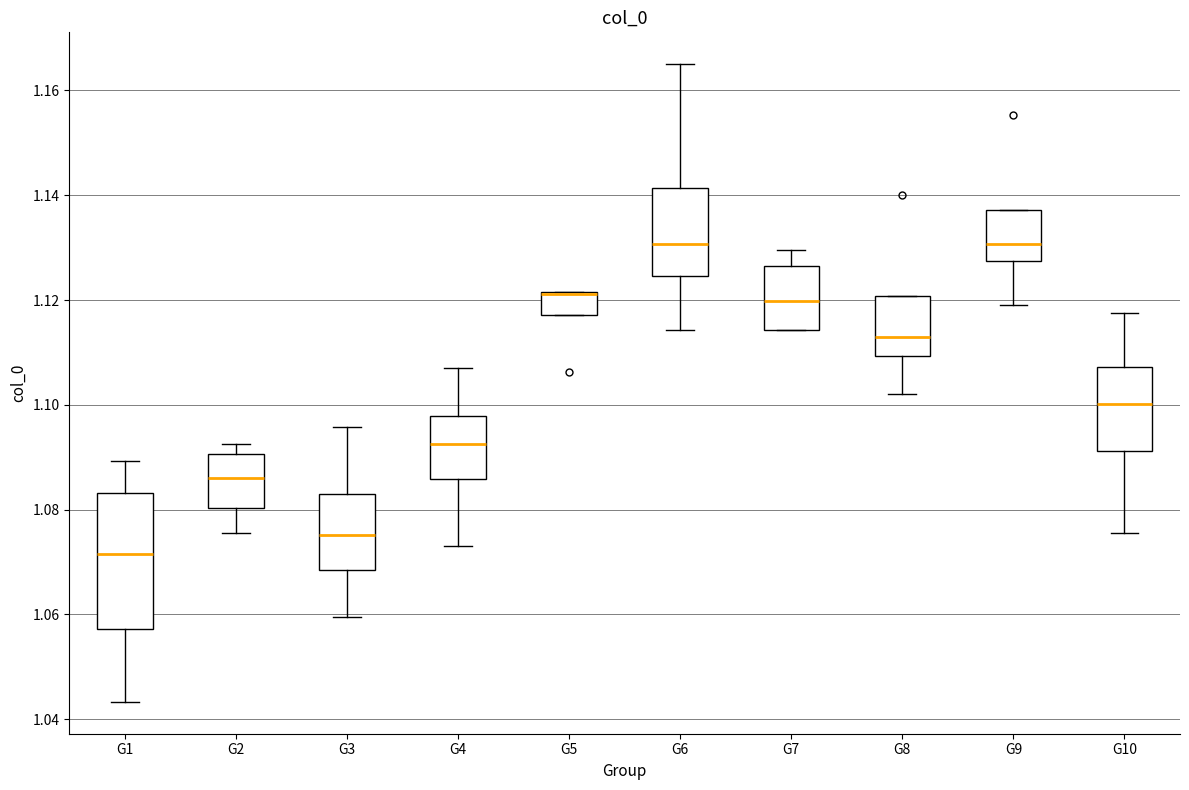

Where is the lower edge of the box for G6 on the y-axis? The values are not printed on the chart, so give them approximately, as read against the axis.

1.124